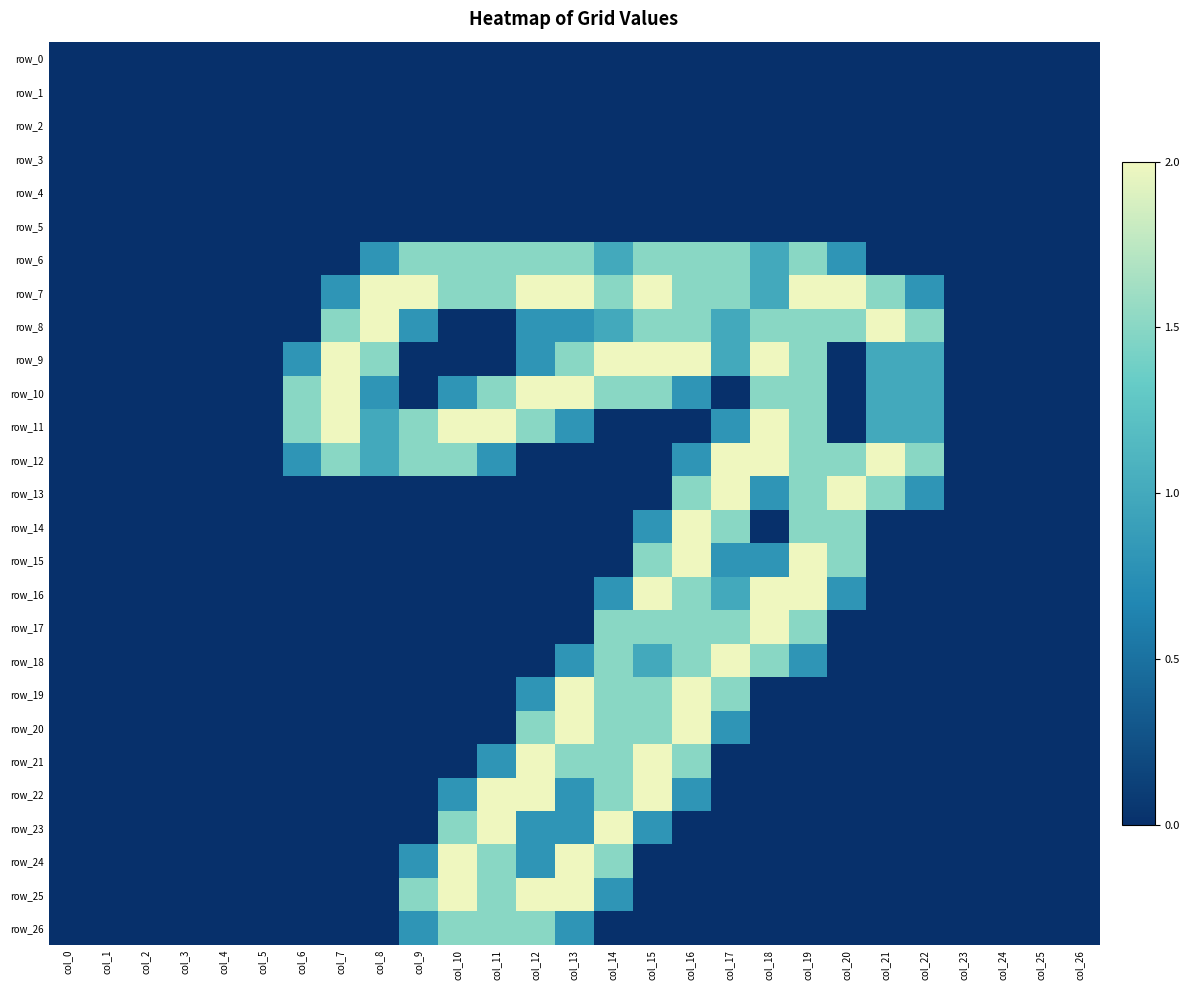

Reading left to right, what are all the values shown in this chart?

row_0: col_0=0.0	col_1=0.0	col_2=0.0	col_3=0.0	col_4=0.0	col_5=0.0	col_6=0.0	col_7=0.0	col_8=0.0	col_9=0.0	col_10=0.0	col_11=0.0	col_12=0.0	col_13=0.0	col_14=0.0	col_15=0.0	col_16=0.0	col_17=0.0	col_18=0.0	col_19=0.0	col_20=0.0	col_21=0.0	col_22=0.0	col_23=0.0	col_24=0.0	col_25=0.0	col_26=0.0
row_1: col_0=0.0	col_1=0.0	col_2=0.0	col_3=0.0	col_4=0.0	col_5=0.0	col_6=0.0	col_7=0.0	col_8=0.0	col_9=0.0	col_10=0.0	col_11=0.0	col_12=0.0	col_13=0.0	col_14=0.0	col_15=0.0	col_16=0.0	col_17=0.0	col_18=0.0	col_19=0.0	col_20=0.0	col_21=0.0	col_22=0.0	col_23=0.0	col_24=0.0	col_25=0.0	col_26=0.0
row_2: col_0=0.0	col_1=0.0	col_2=0.0	col_3=0.0	col_4=0.0	col_5=0.0	col_6=0.0	col_7=0.0	col_8=0.0	col_9=0.0	col_10=0.0	col_11=0.0	col_12=0.0	col_13=0.0	col_14=0.0	col_15=0.0	col_16=0.0	col_17=0.0	col_18=0.0	col_19=0.0	col_20=0.0	col_21=0.0	col_22=0.0	col_23=0.0	col_24=0.0	col_25=0.0	col_26=0.0
row_3: col_0=0.0	col_1=0.0	col_2=0.0	col_3=0.0	col_4=0.0	col_5=0.0	col_6=0.0	col_7=0.0	col_8=0.0	col_9=0.0	col_10=0.0	col_11=0.0	col_12=0.0	col_13=0.0	col_14=0.0	col_15=0.0	col_16=0.0	col_17=0.0	col_18=0.0	col_19=0.0	col_20=0.0	col_21=0.0	col_22=0.0	col_23=0.0	col_24=0.0	col_25=0.0	col_26=0.0
row_4: col_0=0.0	col_1=0.0	col_2=0.0	col_3=0.0	col_4=0.0	col_5=0.0	col_6=0.0	col_7=0.0	col_8=0.0	col_9=0.0	col_10=0.0	col_11=0.0	col_12=0.0	col_13=0.0	col_14=0.0	col_15=0.0	col_16=0.0	col_17=0.0	col_18=0.0	col_19=0.0	col_20=0.0	col_21=0.0	col_22=0.0	col_23=0.0	col_24=0.0	col_25=0.0	col_26=0.0
row_5: col_0=0.0	col_1=0.0	col_2=0.0	col_3=0.0	col_4=0.0	col_5=0.0	col_6=0.0	col_7=0.0	col_8=0.0	col_9=0.0	col_10=0.0	col_11=0.0	col_12=0.0	col_13=0.0	col_14=0.0	col_15=0.0	col_16=0.0	col_17=0.0	col_18=0.0	col_19=0.0	col_20=0.0	col_21=0.0	col_22=0.0	col_23=0.0	col_24=0.0	col_25=0.0	col_26=0.0
row_6: col_0=0.0	col_1=0.0	col_2=0.0	col_3=0.0	col_4=0.0	col_5=0.0	col_6=0.0	col_7=0.0	col_8=0.8	col_9=1.5	col_10=1.5	col_11=1.5	col_12=1.5	col_13=1.5	col_14=1.0	col_15=1.5	col_16=1.5	col_17=1.5	col_18=1.0	col_19=1.5	col_20=0.8	col_21=0.0	col_22=0.0	col_23=0.0	col_24=0.0	col_25=0.0	col_26=0.0
row_7: col_0=0.0	col_1=0.0	col_2=0.0	col_3=0.0	col_4=0.0	col_5=0.0	col_6=0.0	col_7=0.8	col_8=2.0	col_9=2.0	col_10=1.5	col_11=1.5	col_12=2.0	col_13=2.0	col_14=1.5	col_15=2.0	col_16=1.5	col_17=1.5	col_18=1.0	col_19=2.0	col_20=2.0	col_21=1.5	col_22=0.8	col_23=0.0	col_24=0.0	col_25=0.0	col_26=0.0
row_8: col_0=0.0	col_1=0.0	col_2=0.0	col_3=0.0	col_4=0.0	col_5=0.0	col_6=0.0	col_7=1.5	col_8=2.0	col_9=0.8	col_10=0.0	col_11=0.0	col_12=0.8	col_13=0.8	col_14=1.0	col_15=1.5	col_16=1.5	col_17=1.0	col_18=1.5	col_19=1.5	col_20=1.5	col_21=2.0	col_22=1.5	col_23=0.0	col_24=0.0	col_25=0.0	col_26=0.0
row_9: col_0=0.0	col_1=0.0	col_2=0.0	col_3=0.0	col_4=0.0	col_5=0.0	col_6=0.8	col_7=2.0	col_8=1.5	col_9=0.0	col_10=0.0	col_11=0.0	col_12=0.8	col_13=1.5	col_14=2.0	col_15=2.0	col_16=2.0	col_17=1.0	col_18=2.0	col_19=1.5	col_20=0.0	col_21=1.0	col_22=1.0	col_23=0.0	col_24=0.0	col_25=0.0	col_26=0.0
row_10: col_0=0.0	col_1=0.0	col_2=0.0	col_3=0.0	col_4=0.0	col_5=0.0	col_6=1.5	col_7=2.0	col_8=0.8	col_9=0.0	col_10=0.8	col_11=1.5	col_12=2.0	col_13=2.0	col_14=1.5	col_15=1.5	col_16=0.8	col_17=0.0	col_18=1.5	col_19=1.5	col_20=0.0	col_21=1.0	col_22=1.0	col_23=0.0	col_24=0.0	col_25=0.0	col_26=0.0
row_11: col_0=0.0	col_1=0.0	col_2=0.0	col_3=0.0	col_4=0.0	col_5=0.0	col_6=1.5	col_7=2.0	col_8=1.0	col_9=1.5	col_10=2.0	col_11=2.0	col_12=1.5	col_13=0.8	col_14=0.0	col_15=0.0	col_16=0.0	col_17=0.8	col_18=2.0	col_19=1.5	col_20=0.0	col_21=1.0	col_22=1.0	col_23=0.0	col_24=0.0	col_25=0.0	col_26=0.0
row_12: col_0=0.0	col_1=0.0	col_2=0.0	col_3=0.0	col_4=0.0	col_5=0.0	col_6=0.8	col_7=1.5	col_8=1.0	col_9=1.5	col_10=1.5	col_11=0.8	col_12=0.0	col_13=0.0	col_14=0.0	col_15=0.0	col_16=0.8	col_17=2.0	col_18=2.0	col_19=1.5	col_20=1.5	col_21=2.0	col_22=1.5	col_23=0.0	col_24=0.0	col_25=0.0	col_26=0.0
row_13: col_0=0.0	col_1=0.0	col_2=0.0	col_3=0.0	col_4=0.0	col_5=0.0	col_6=0.0	col_7=0.0	col_8=0.0	col_9=0.0	col_10=0.0	col_11=0.0	col_12=0.0	col_13=0.0	col_14=0.0	col_15=0.0	col_16=1.5	col_17=2.0	col_18=0.8	col_19=1.5	col_20=2.0	col_21=1.5	col_22=0.8	col_23=0.0	col_24=0.0	col_25=0.0	col_26=0.0
row_14: col_0=0.0	col_1=0.0	col_2=0.0	col_3=0.0	col_4=0.0	col_5=0.0	col_6=0.0	col_7=0.0	col_8=0.0	col_9=0.0	col_10=0.0	col_11=0.0	col_12=0.0	col_13=0.0	col_14=0.0	col_15=0.8	col_16=2.0	col_17=1.5	col_18=0.0	col_19=1.5	col_20=1.5	col_21=0.0	col_22=0.0	col_23=0.0	col_24=0.0	col_25=0.0	col_26=0.0
row_15: col_0=0.0	col_1=0.0	col_2=0.0	col_3=0.0	col_4=0.0	col_5=0.0	col_6=0.0	col_7=0.0	col_8=0.0	col_9=0.0	col_10=0.0	col_11=0.0	col_12=0.0	col_13=0.0	col_14=0.0	col_15=1.5	col_16=2.0	col_17=0.8	col_18=0.8	col_19=2.0	col_20=1.5	col_21=0.0	col_22=0.0	col_23=0.0	col_24=0.0	col_25=0.0	col_26=0.0
row_16: col_0=0.0	col_1=0.0	col_2=0.0	col_3=0.0	col_4=0.0	col_5=0.0	col_6=0.0	col_7=0.0	col_8=0.0	col_9=0.0	col_10=0.0	col_11=0.0	col_12=0.0	col_13=0.0	col_14=0.8	col_15=2.0	col_16=1.5	col_17=1.0	col_18=2.0	col_19=2.0	col_20=0.8	col_21=0.0	col_22=0.0	col_23=0.0	col_24=0.0	col_25=0.0	col_26=0.0
row_17: col_0=0.0	col_1=0.0	col_2=0.0	col_3=0.0	col_4=0.0	col_5=0.0	col_6=0.0	col_7=0.0	col_8=0.0	col_9=0.0	col_10=0.0	col_11=0.0	col_12=0.0	col_13=0.0	col_14=1.5	col_15=1.5	col_16=1.5	col_17=1.5	col_18=2.0	col_19=1.5	col_20=0.0	col_21=0.0	col_22=0.0	col_23=0.0	col_24=0.0	col_25=0.0	col_26=0.0
row_18: col_0=0.0	col_1=0.0	col_2=0.0	col_3=0.0	col_4=0.0	col_5=0.0	col_6=0.0	col_7=0.0	col_8=0.0	col_9=0.0	col_10=0.0	col_11=0.0	col_12=0.0	col_13=0.8	col_14=1.5	col_15=1.0	col_16=1.5	col_17=2.0	col_18=1.5	col_19=0.8	col_20=0.0	col_21=0.0	col_22=0.0	col_23=0.0	col_24=0.0	col_25=0.0	col_26=0.0
row_19: col_0=0.0	col_1=0.0	col_2=0.0	col_3=0.0	col_4=0.0	col_5=0.0	col_6=0.0	col_7=0.0	col_8=0.0	col_9=0.0	col_10=0.0	col_11=0.0	col_12=0.8	col_13=2.0	col_14=1.5	col_15=1.5	col_16=2.0	col_17=1.5	col_18=0.0	col_19=0.0	col_20=0.0	col_21=0.0	col_22=0.0	col_23=0.0	col_24=0.0	col_25=0.0	col_26=0.0
row_20: col_0=0.0	col_1=0.0	col_2=0.0	col_3=0.0	col_4=0.0	col_5=0.0	col_6=0.0	col_7=0.0	col_8=0.0	col_9=0.0	col_10=0.0	col_11=0.0	col_12=1.5	col_13=2.0	col_14=1.5	col_15=1.5	col_16=2.0	col_17=0.8	col_18=0.0	col_19=0.0	col_20=0.0	col_21=0.0	col_22=0.0	col_23=0.0	col_24=0.0	col_25=0.0	col_26=0.0
row_21: col_0=0.0	col_1=0.0	col_2=0.0	col_3=0.0	col_4=0.0	col_5=0.0	col_6=0.0	col_7=0.0	col_8=0.0	col_9=0.0	col_10=0.0	col_11=0.8	col_12=2.0	col_13=1.5	col_14=1.5	col_15=2.0	col_16=1.5	col_17=0.0	col_18=0.0	col_19=0.0	col_20=0.0	col_21=0.0	col_22=0.0	col_23=0.0	col_24=0.0	col_25=0.0	col_26=0.0
row_22: col_0=0.0	col_1=0.0	col_2=0.0	col_3=0.0	col_4=0.0	col_5=0.0	col_6=0.0	col_7=0.0	col_8=0.0	col_9=0.0	col_10=0.8	col_11=2.0	col_12=2.0	col_13=0.8	col_14=1.5	col_15=2.0	col_16=0.8	col_17=0.0	col_18=0.0	col_19=0.0	col_20=0.0	col_21=0.0	col_22=0.0	col_23=0.0	col_24=0.0	col_25=0.0	col_26=0.0
row_23: col_0=0.0	col_1=0.0	col_2=0.0	col_3=0.0	col_4=0.0	col_5=0.0	col_6=0.0	col_7=0.0	col_8=0.0	col_9=0.0	col_10=1.5	col_11=2.0	col_12=0.8	col_13=0.8	col_14=2.0	col_15=0.8	col_16=0.0	col_17=0.0	col_18=0.0	col_19=0.0	col_20=0.0	col_21=0.0	col_22=0.0	col_23=0.0	col_24=0.0	col_25=0.0	col_26=0.0
row_24: col_0=0.0	col_1=0.0	col_2=0.0	col_3=0.0	col_4=0.0	col_5=0.0	col_6=0.0	col_7=0.0	col_8=0.0	col_9=0.8	col_10=2.0	col_11=1.5	col_12=0.8	col_13=2.0	col_14=1.5	col_15=0.0	col_16=0.0	col_17=0.0	col_18=0.0	col_19=0.0	col_20=0.0	col_21=0.0	col_22=0.0	col_23=0.0	col_24=0.0	col_25=0.0	col_26=0.0
row_25: col_0=0.0	col_1=0.0	col_2=0.0	col_3=0.0	col_4=0.0	col_5=0.0	col_6=0.0	col_7=0.0	col_8=0.0	col_9=1.5	col_10=2.0	col_11=1.5	col_12=2.0	col_13=2.0	col_14=0.8	col_15=0.0	col_16=0.0	col_17=0.0	col_18=0.0	col_19=0.0	col_20=0.0	col_21=0.0	col_22=0.0	col_23=0.0	col_24=0.0	col_25=0.0	col_26=0.0
row_26: col_0=0.0	col_1=0.0	col_2=0.0	col_3=0.0	col_4=0.0	col_5=0.0	col_6=0.0	col_7=0.0	col_8=0.0	col_9=0.8	col_10=1.5	col_11=1.5	col_12=1.5	col_13=0.8	col_14=0.0	col_15=0.0	col_16=0.0	col_17=0.0	col_18=0.0	col_19=0.0	col_20=0.0	col_21=0.0	col_22=0.0	col_23=0.0	col_24=0.0	col_25=0.0	col_26=0.0